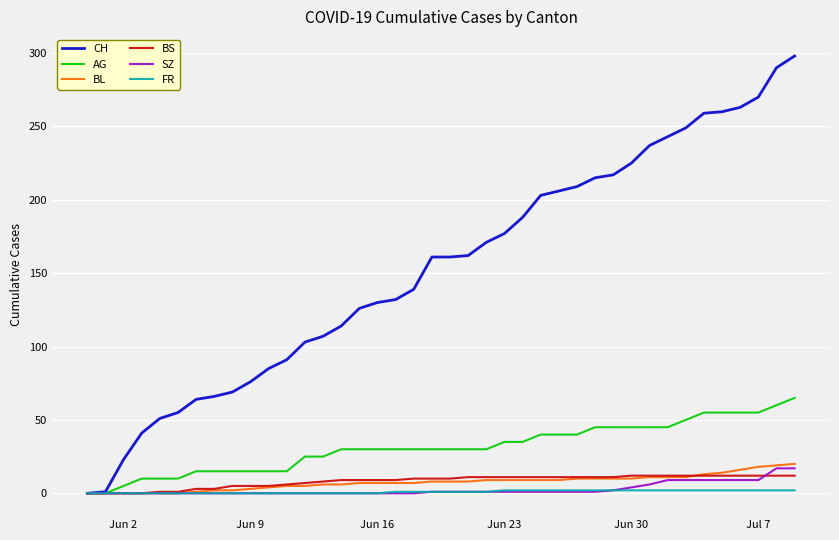

What is the difference between the second highest and minimum values in the CH series?

290